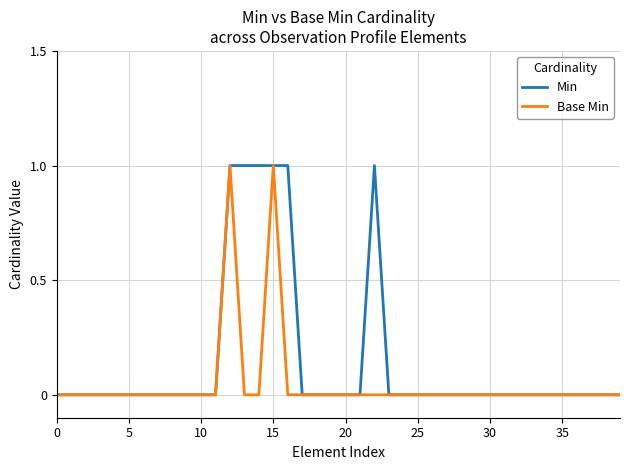

Which series has the largest total across all categories?

Min